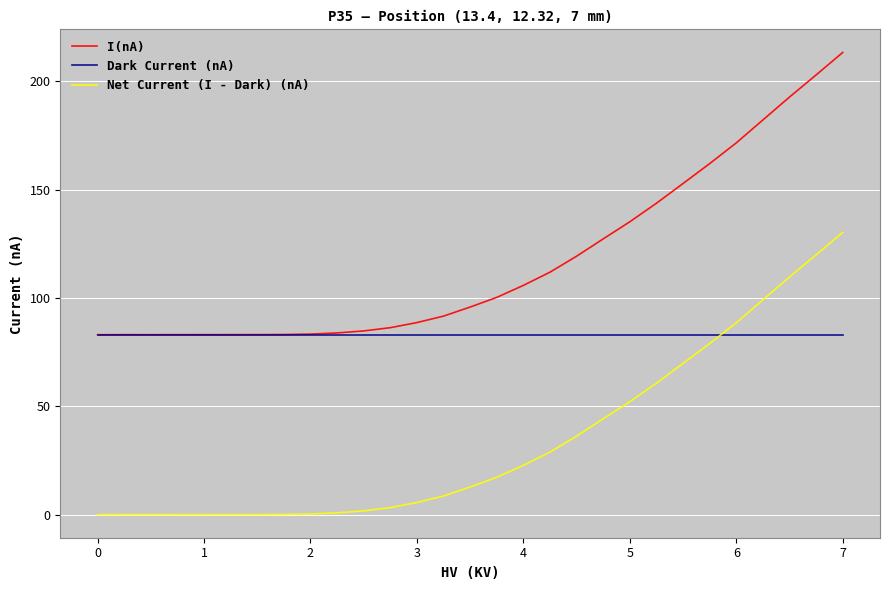

Does the chart have visible grid lines?

Yes